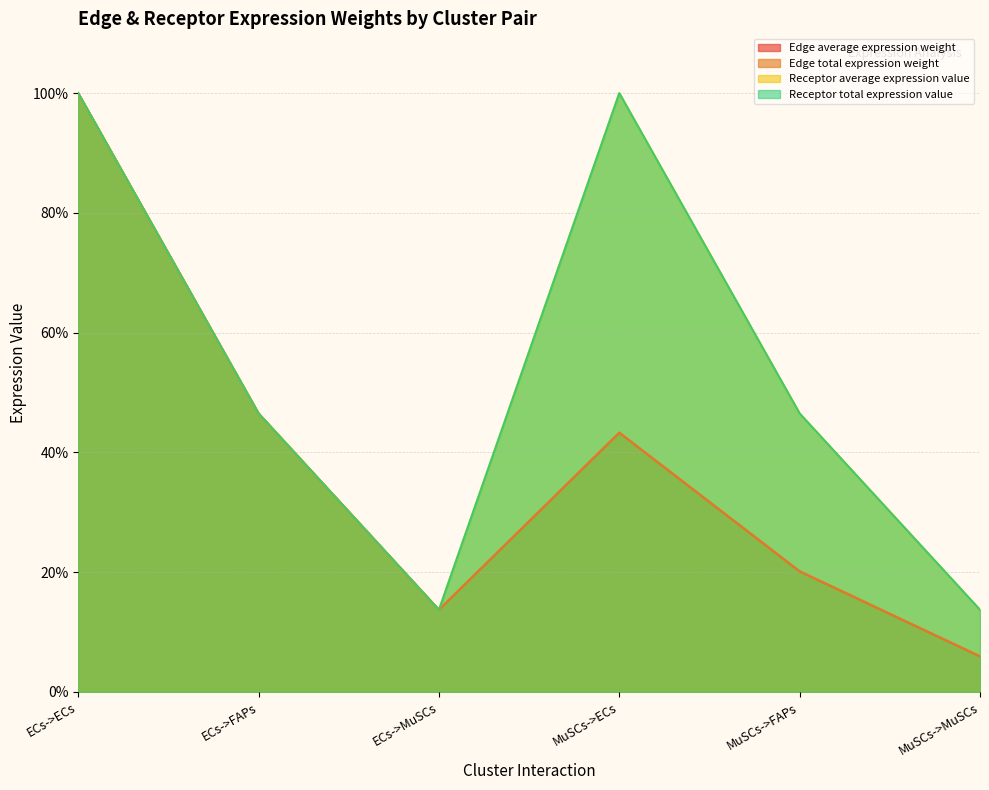

Which category has the lowest value in the Receptor average expression value series?

ECs->MuSCs